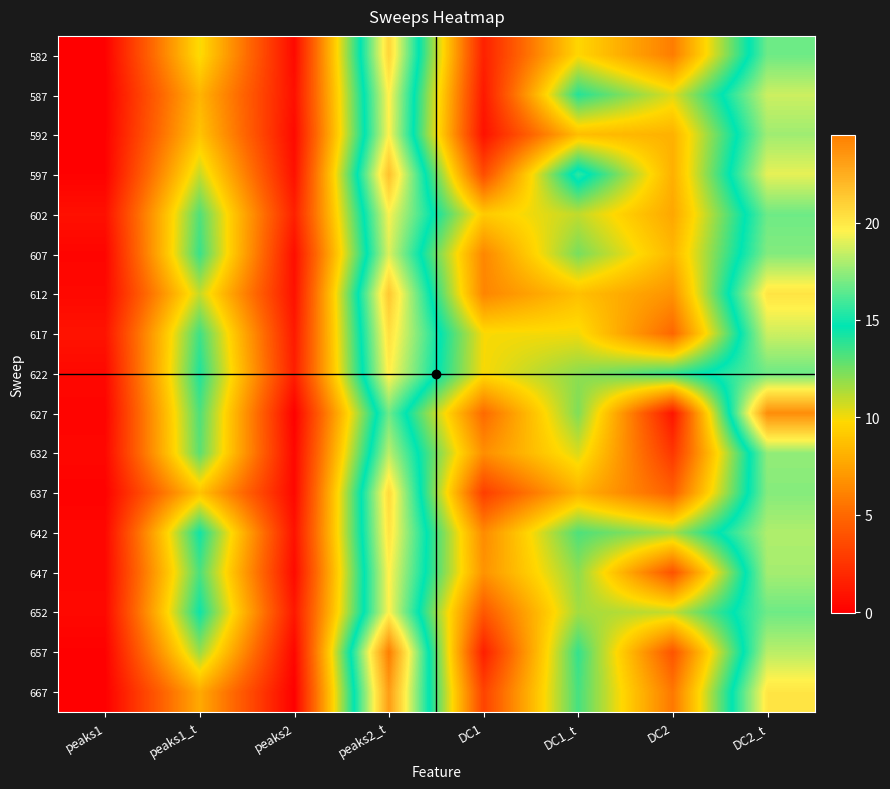

Rank the series at DC1 from lowest to highest value.

592, 587, 657, 582, 637, 667, 597, 652, 627, 612, 607, 642, 632, 647, 602, 617, 622